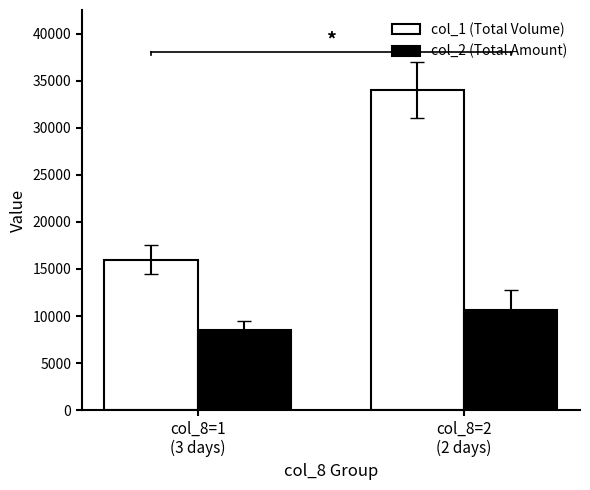

Which series has the widest spread of values?

col_1 (Total Volume)